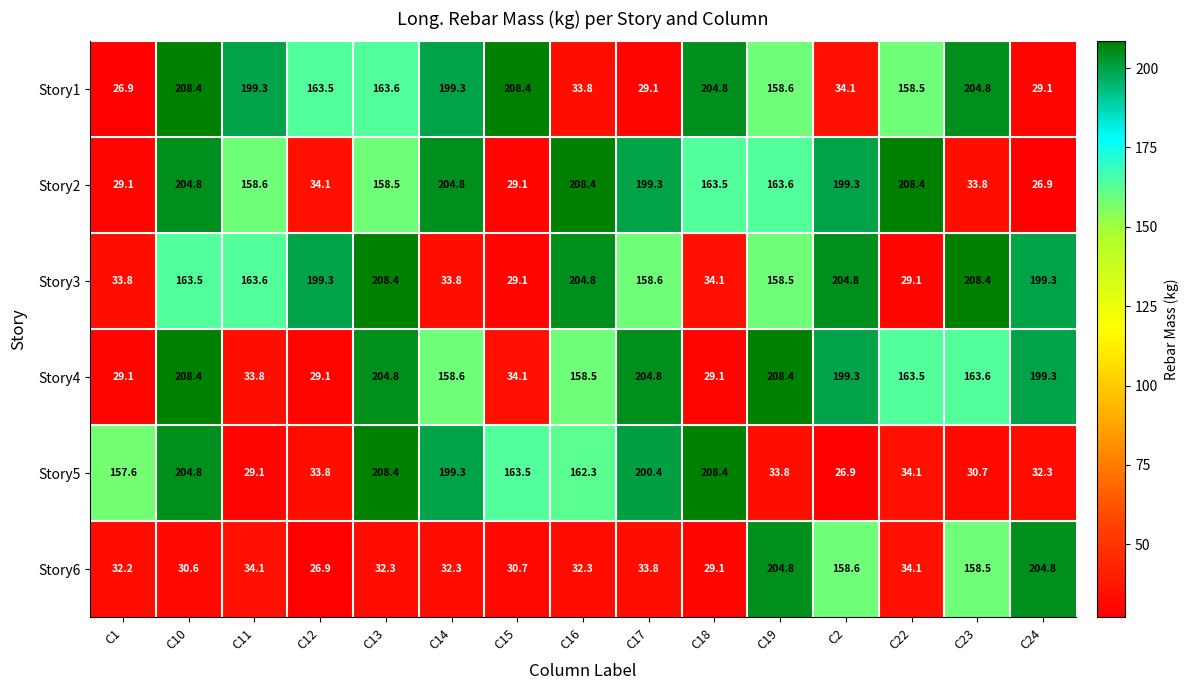

At how many categories does at least one series exceed 178?

14